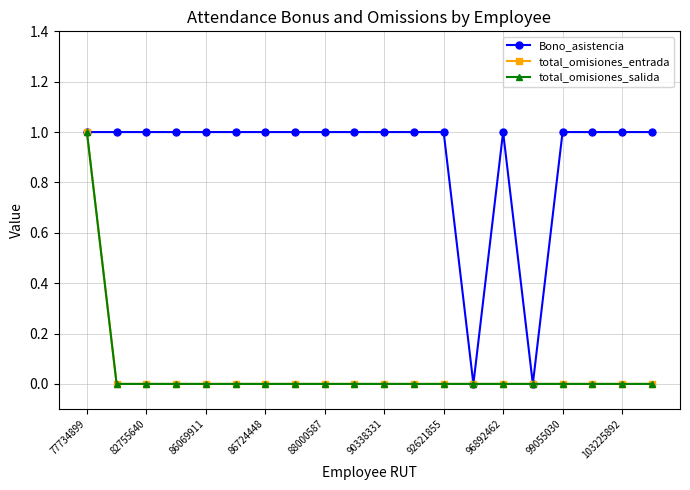

At which label does Bono_asistencia reach its minimum?

13